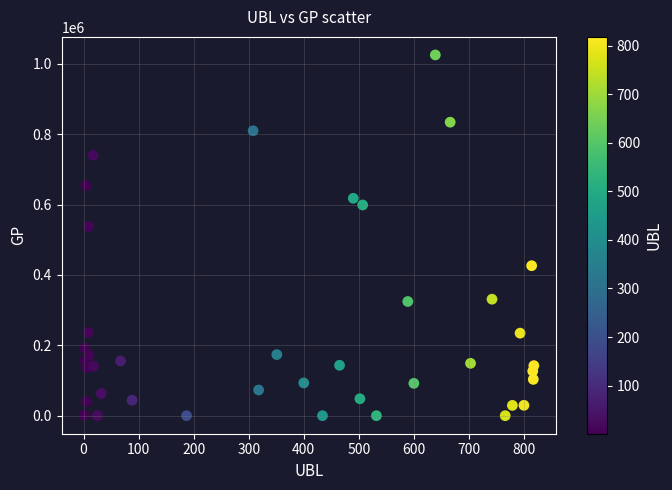

What is the range of X values (max minus min)?

817